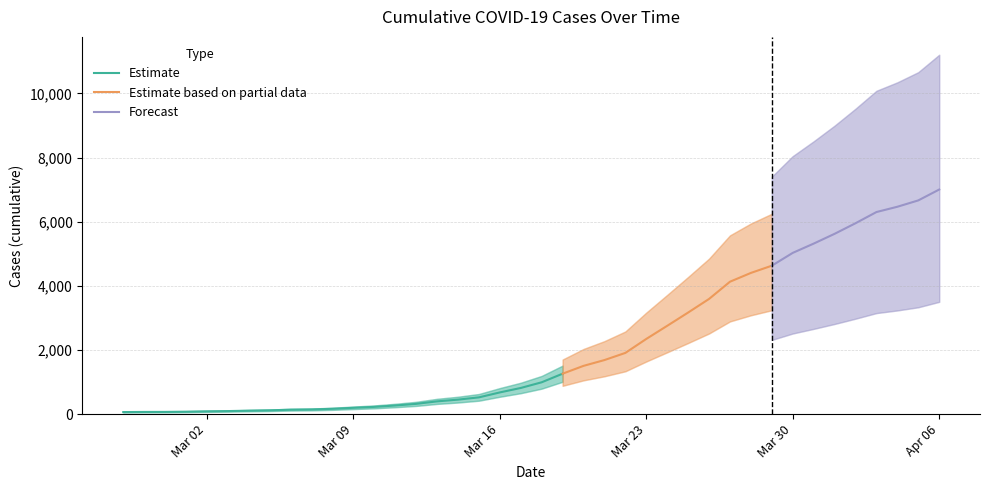

Which label corresponds to the largest value in the chart?

2020-04-06